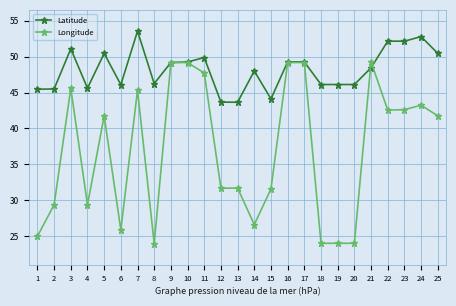

Where is the first local minimum for Longitude?

4